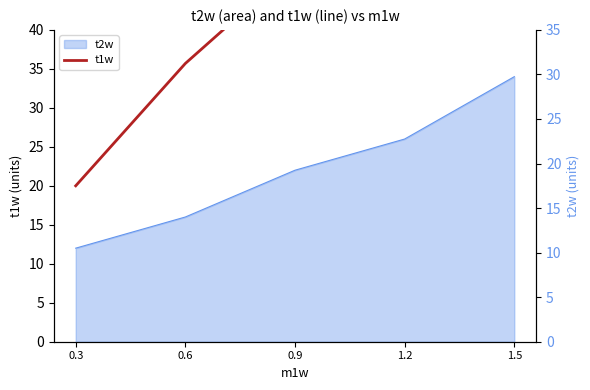

What is the sum of the t1w values at 0.6 and 1.2?

97.5